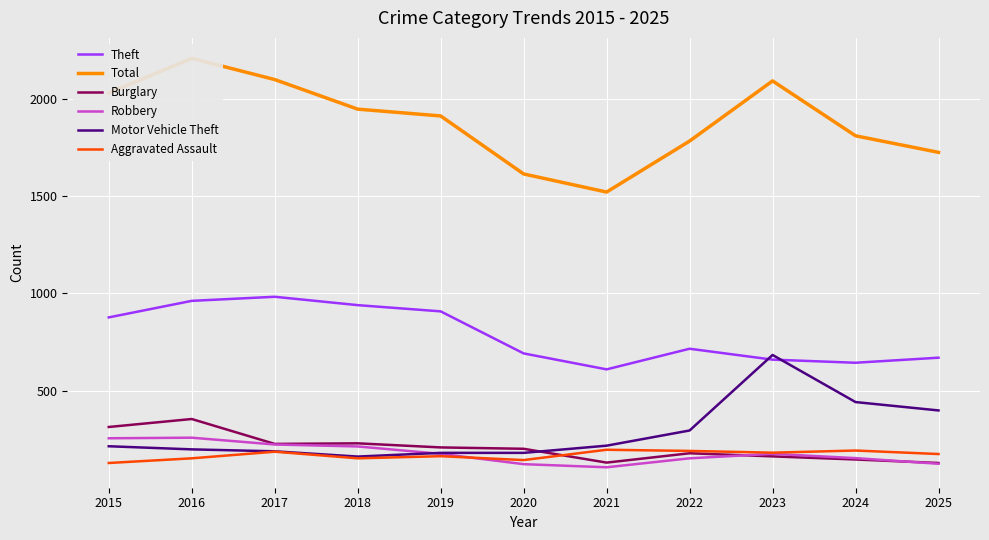

Reading left to right, what are all the values shown in this chart?

Theft: 2015=877	2016=962	2017=983	2018=940	2019=908	2020=692	2021=610	2022=716	2023=660	2024=644	2025=670
Total: 2015=2030	2016=2208	2017=2099	2018=1947	2019=1912	2020=1614	2021=1521	2022=1783	2023=2092	2024=1810	2025=1725
Burglary: 2015=314	2016=355	2017=227	2018=230	2019=209	2020=202	2021=131	2022=179	2023=163	2024=147	2025=129
Robbery: 2015=256	2016=259	2017=224	2018=214	2019=176	2020=123	2021=107	2022=153	2023=176	2024=154	2025=125
Motor Vehicle Theft: 2015=215	2016=199	2017=189	2018=162	2019=181	2020=181	2021=218	2022=296	2023=684	2024=442	2025=399
Aggravated Assault: 2015=129	2016=153	2017=187	2018=153	2019=164	2020=144	2021=197	2022=191	2023=182	2024=193	2025=175